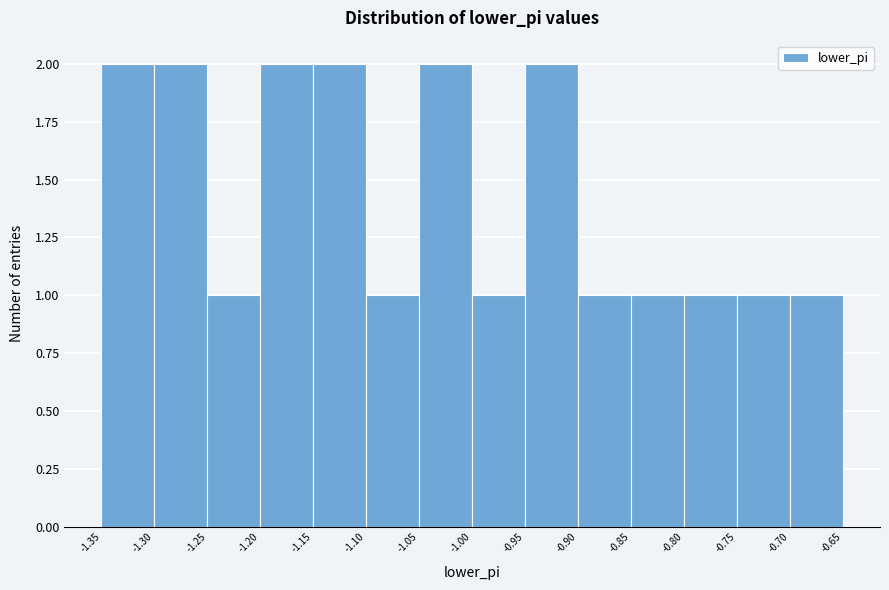

Reading left to right, transcribe this chart: for each bar, give the range it covers on the x-axis and its height. The values are not printed on the chart, so give them approximately, as read against the axis.

-1.35 to -1.30: 2
-1.30 to -1.25: 2
-1.25 to -1.20: 1
-1.20 to -1.15: 2
-1.15 to -1.10: 2
-1.10 to -1.05: 1
-1.05 to -1.00: 2
-1.00 to -0.95: 1
-0.95 to -0.90: 2
-0.90 to -0.85: 1
-0.85 to -0.80: 1
-0.80 to -0.75: 1
-0.75 to -0.70: 1
-0.70 to -0.65: 1